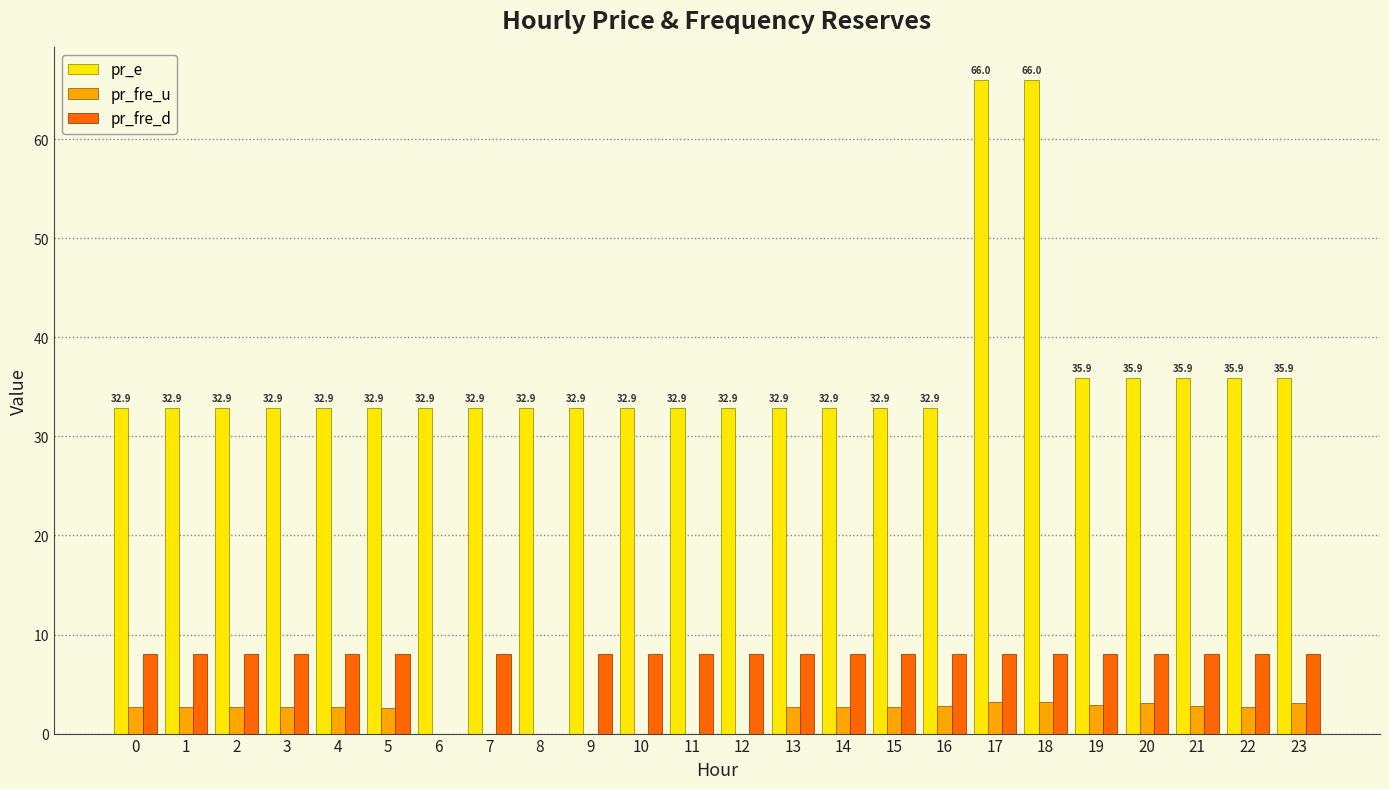

What is the maximum value shown in the chart?

66.0